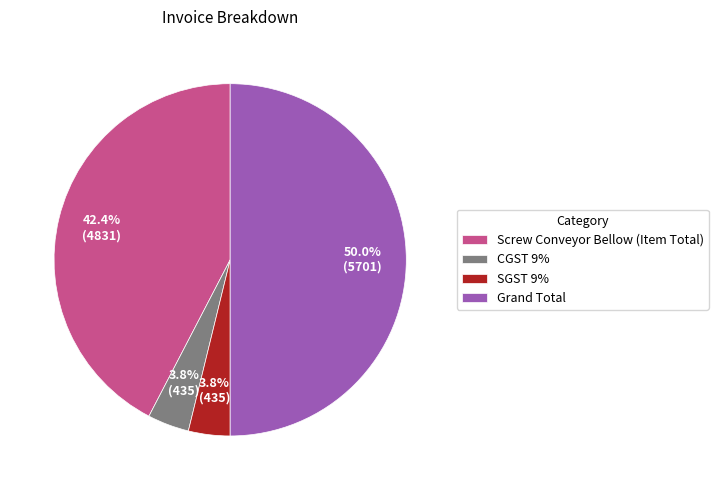

Combined, what portion of the pie is Screw Conveyor Bellow (Item Total) and Grand Total?

92.4%